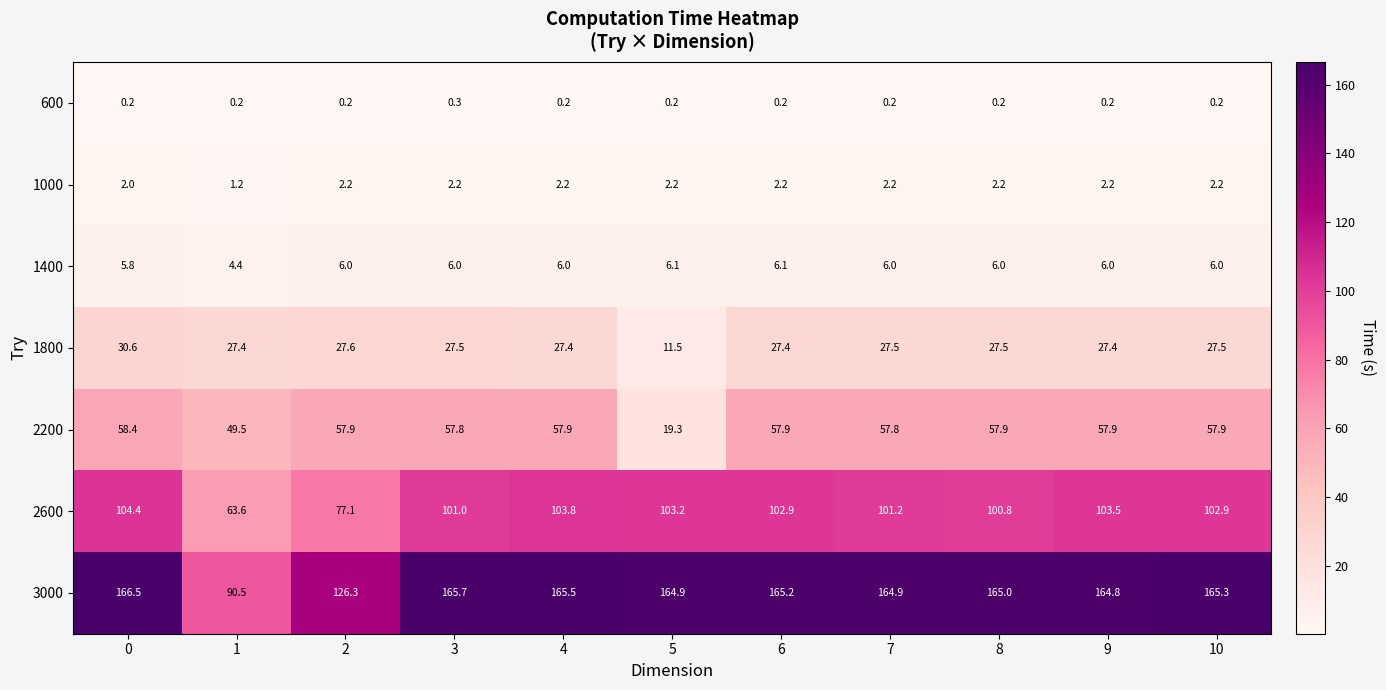

Rank the series at 10 from highest to lowest value.

3000, 2600, 2200, 1800, 1400, 1000, 600